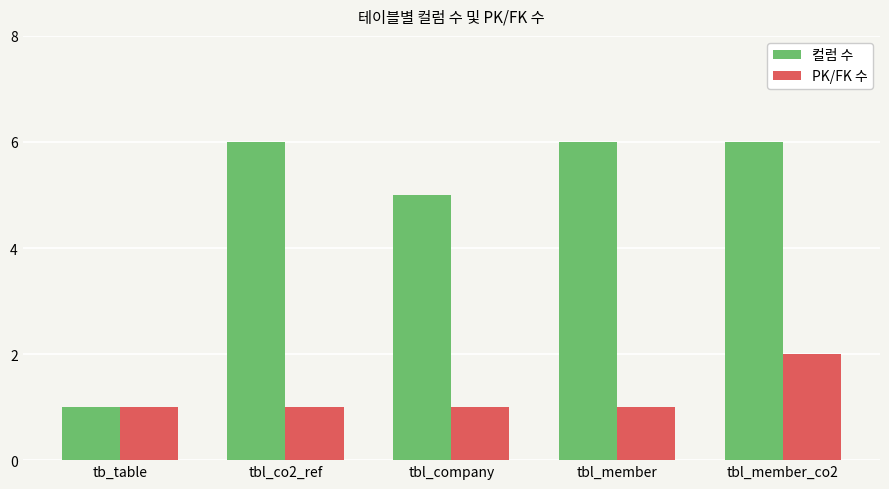

True or false: PK/FK 수 has a value of 2 at tbl_member_co2.

True